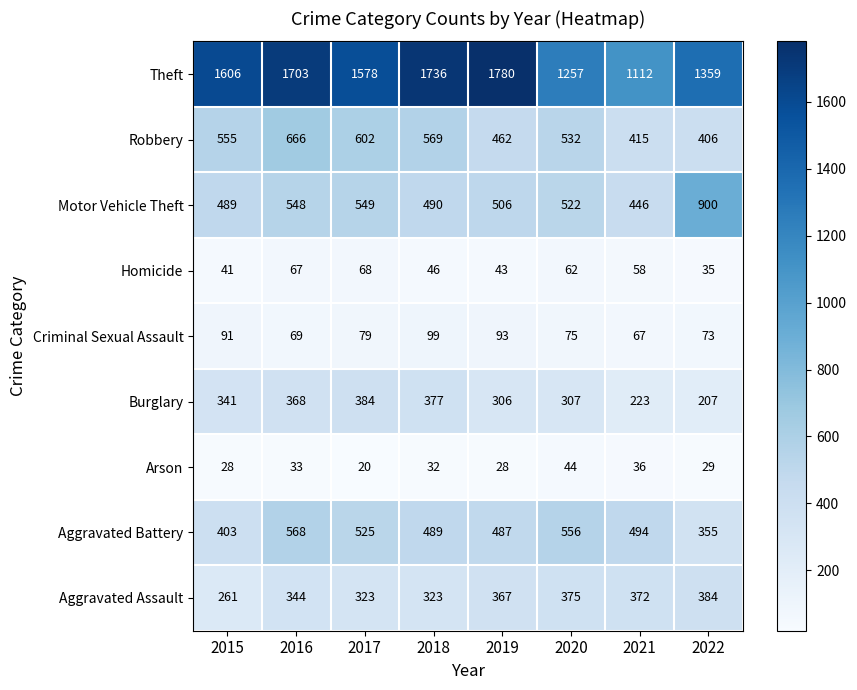

Rank the series at 2020 from lowest to highest value.

Arson, Homicide, Criminal Sexual Assault, Burglary, Aggravated Assault, Motor Vehicle Theft, Robbery, Aggravated Battery, Theft